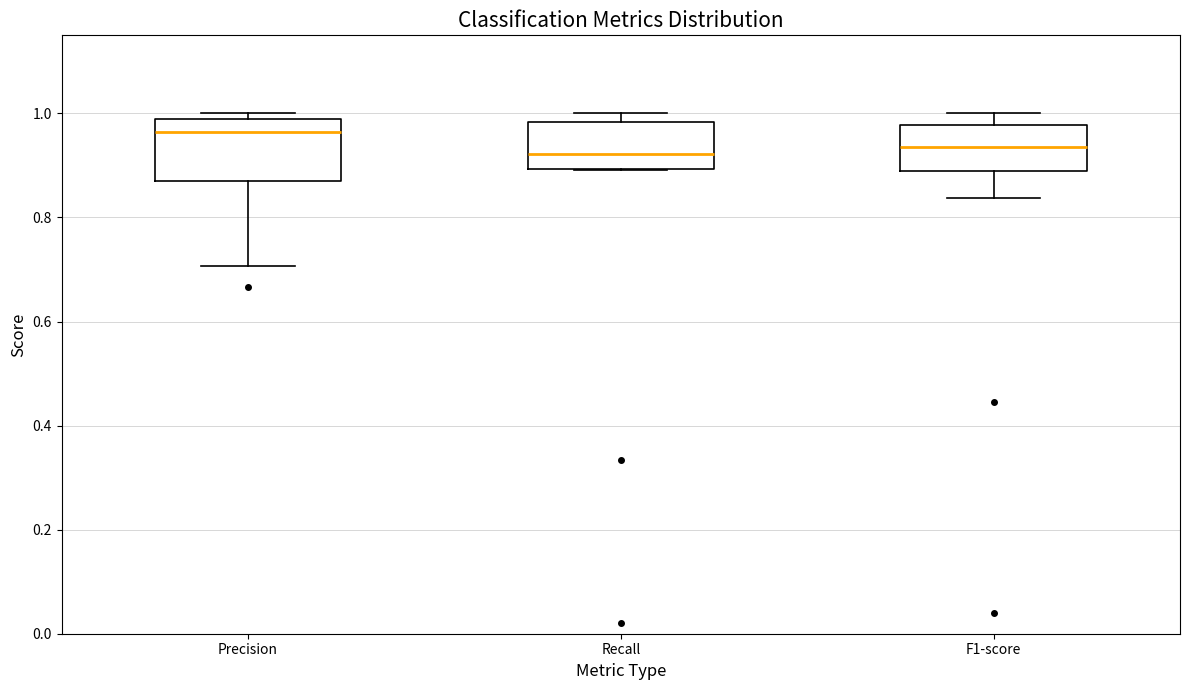

Reading left to right, transcribe this box plot: for each box, give where its median line is, the range the box spans, and where its two whiskers end, as read against the y-axis. The values are not printed on the chart, so give them approximately, as read against the axis.

Precision: median 0.96, box 0.86 to 0.98, whiskers 0.70 to 1.00
Recall: median 0.92, box 0.90 to 0.98, whiskers 0.90 to 1.00
F1-score: median 0.94, box 0.90 to 0.98, whiskers 0.84 to 1.00